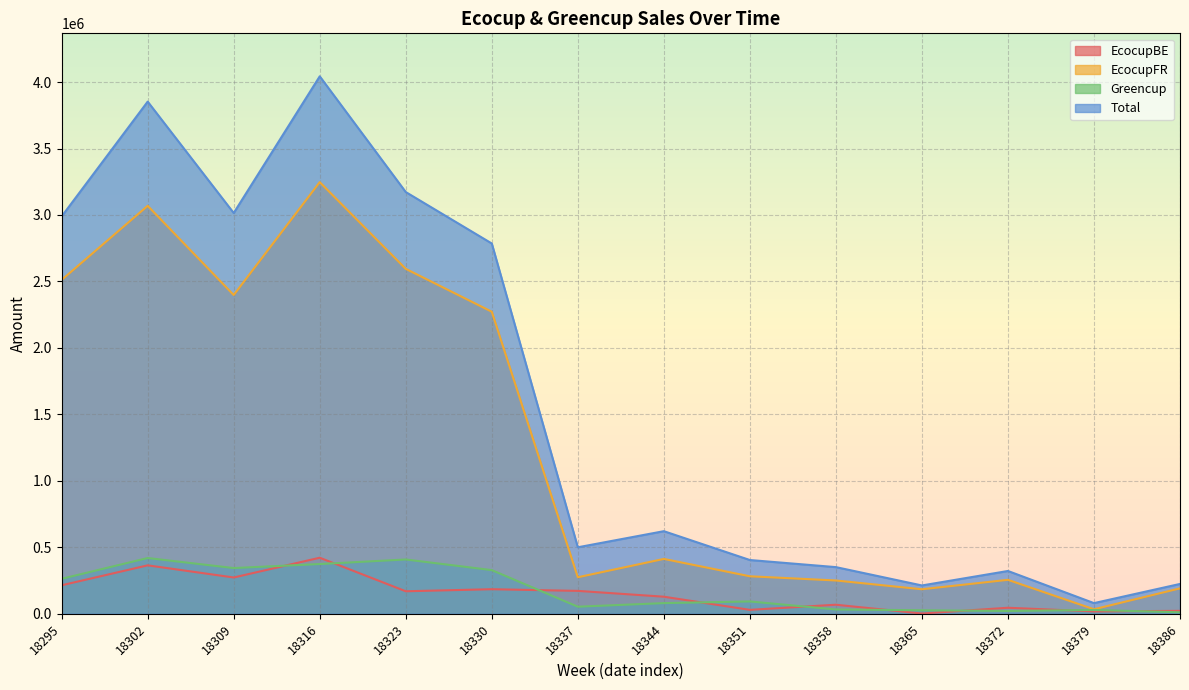

True or false: Total and EcocupBE cross at least once.

False